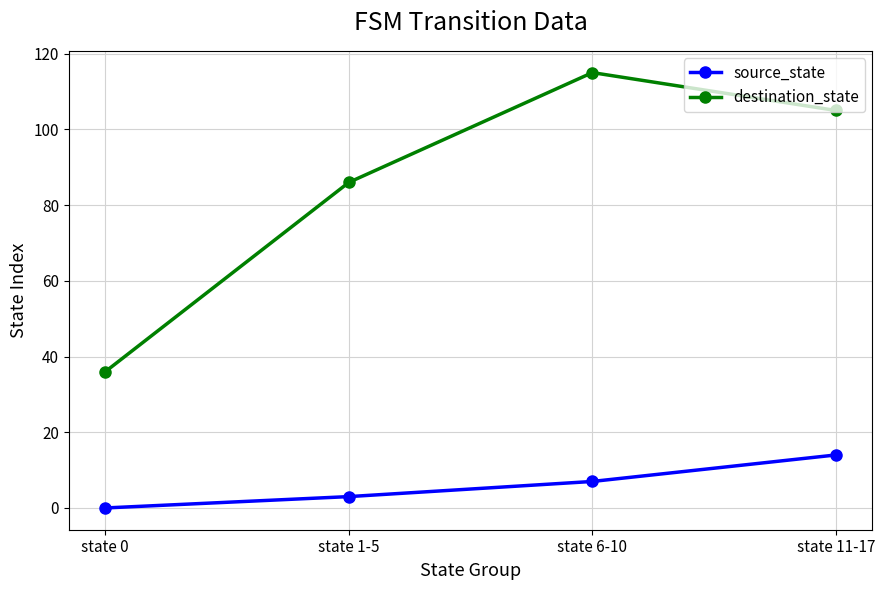

True or false: destination_state and source_state cross at least once.

False